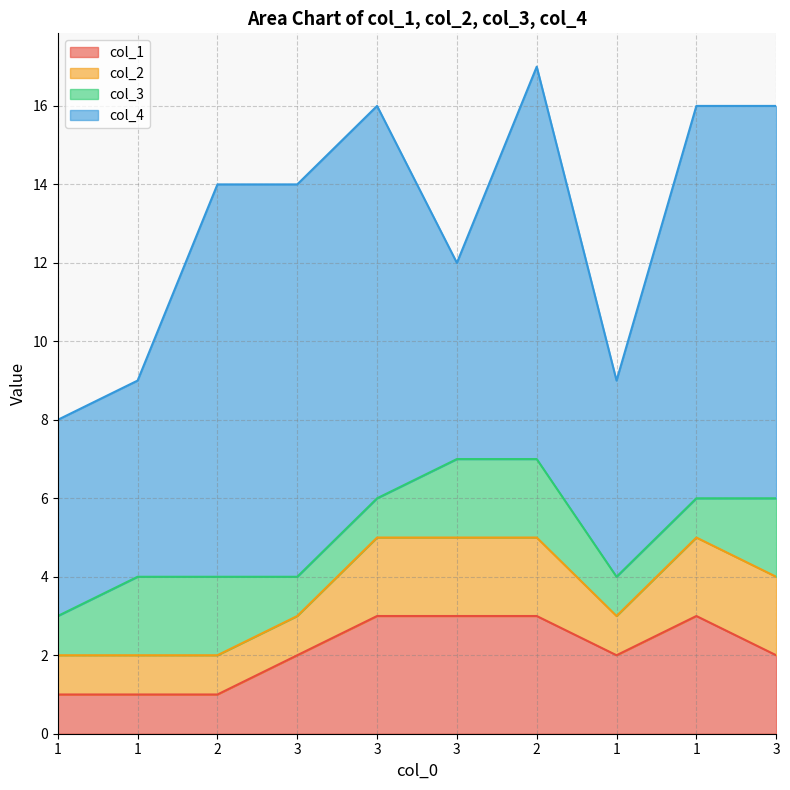

What is the average value of the col_4 series?

8